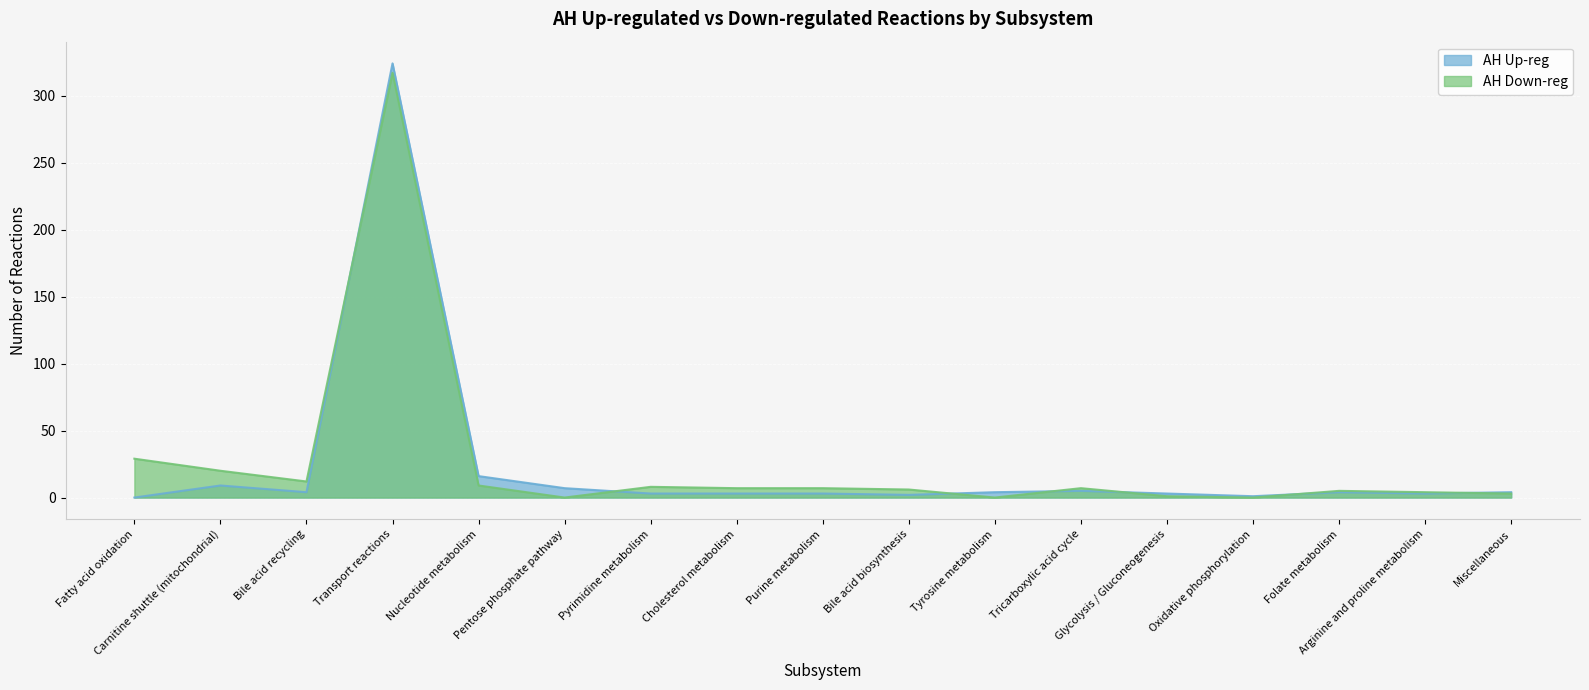

Where is the first local maximum for AH Down-reg?

Transport reactions